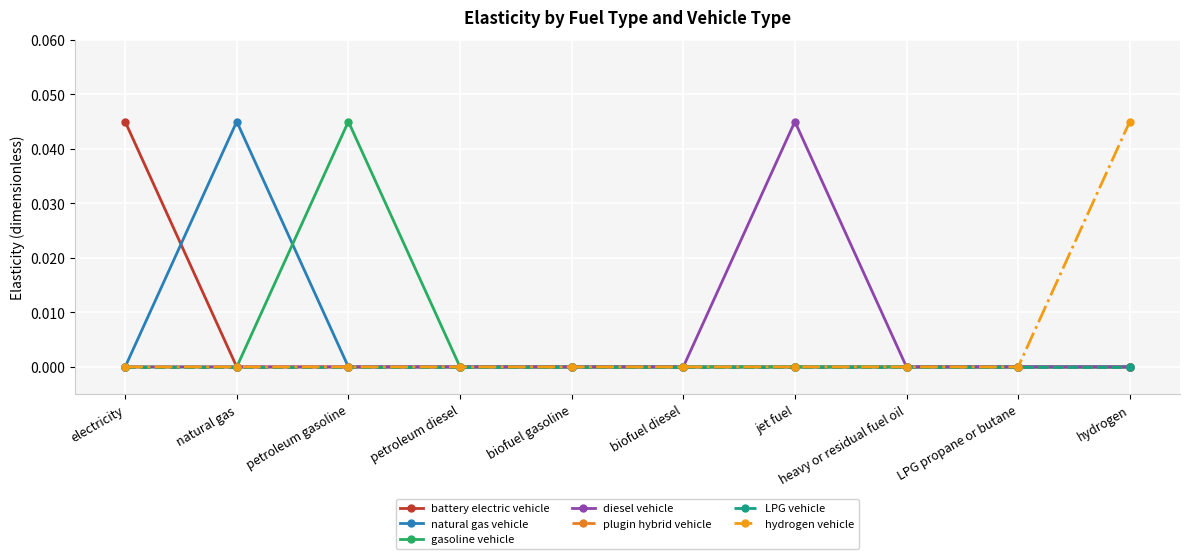

At which label does natural gas vehicle reach its minimum?

electricity